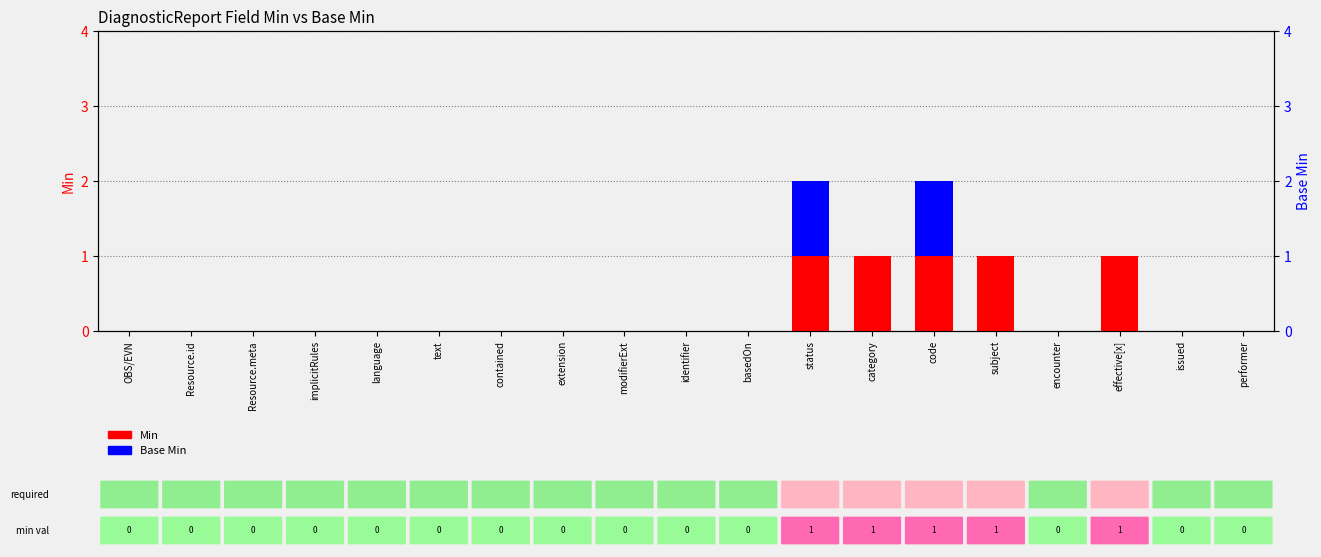

Rank the categories by Base Min value from lowest to highest.

OBS/EVN, Resource.id, Resource.meta, implicitRules, language, text, contained, extension, modifierExt, identifier, basedOn, category, subject, encounter, effective[x], issued, performer, status, code